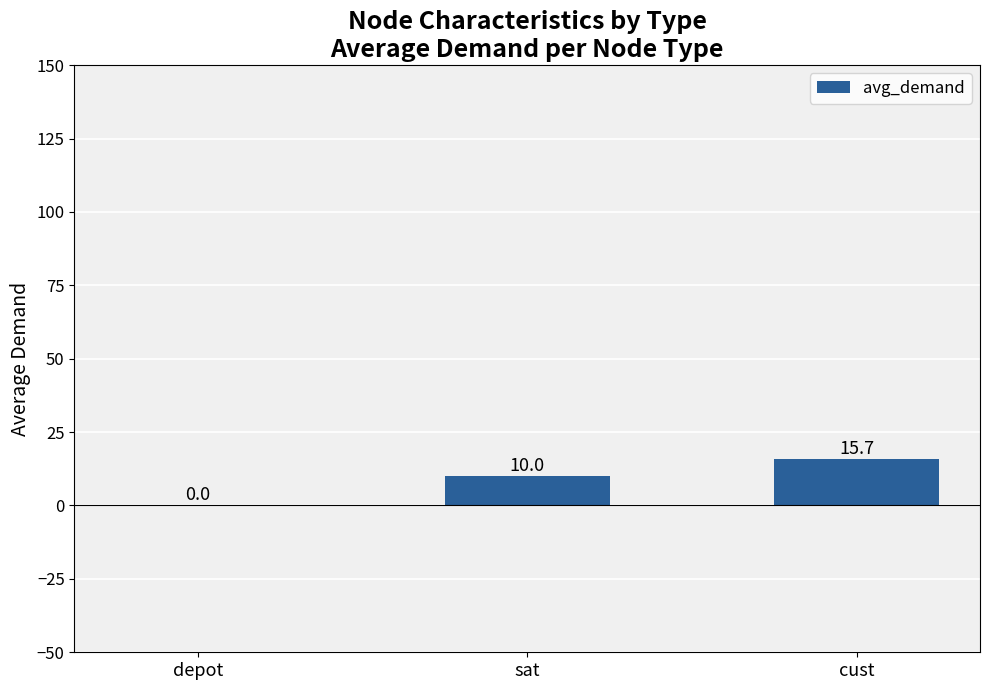

Reading left to right, list all the values displayed in this chart.

0.0	10.0	15.7